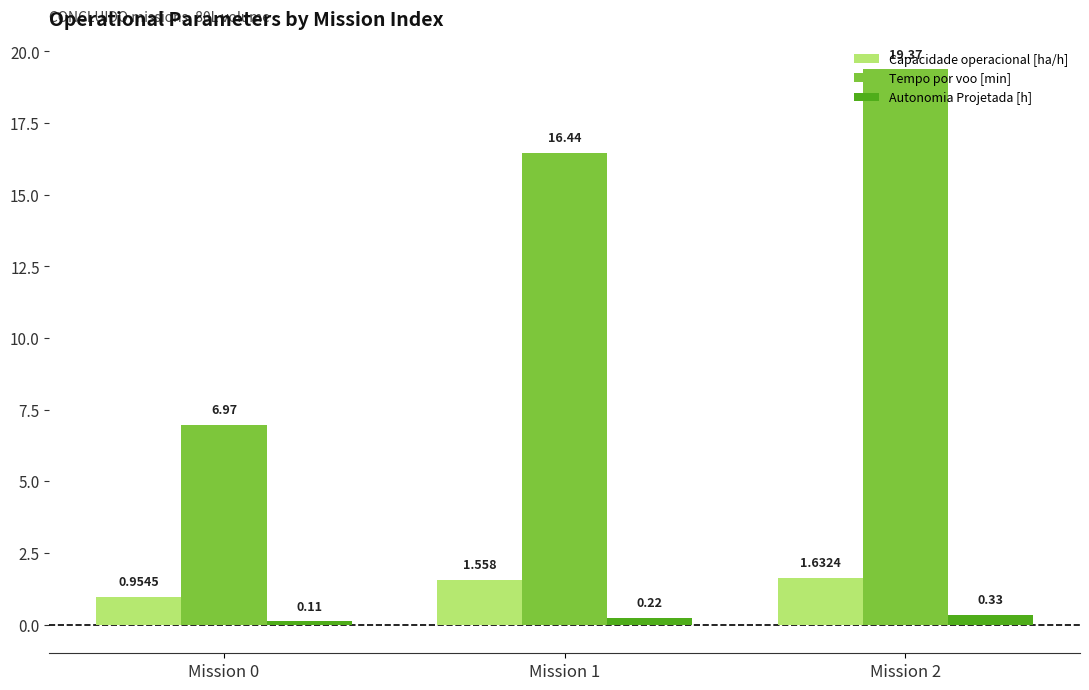

What is the difference between the maximum and minimum values in the Capacidade operacional [ha/h] series?

0.7